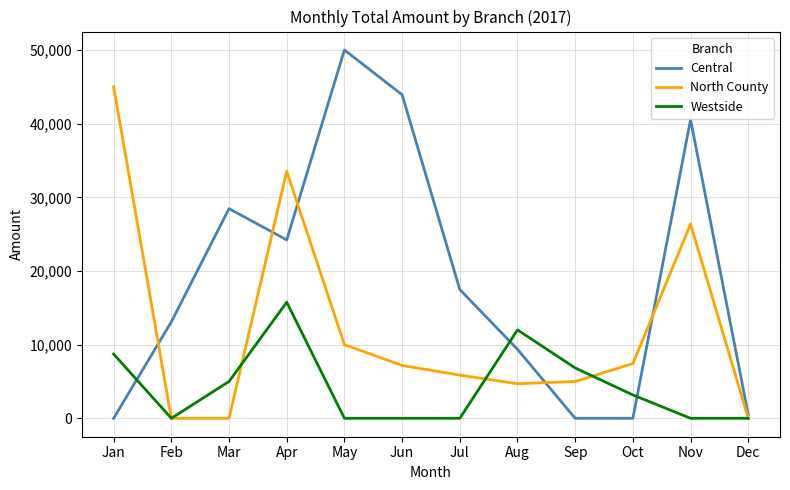

Which series ends up on top after the final intersection of Central and Westside?

Central